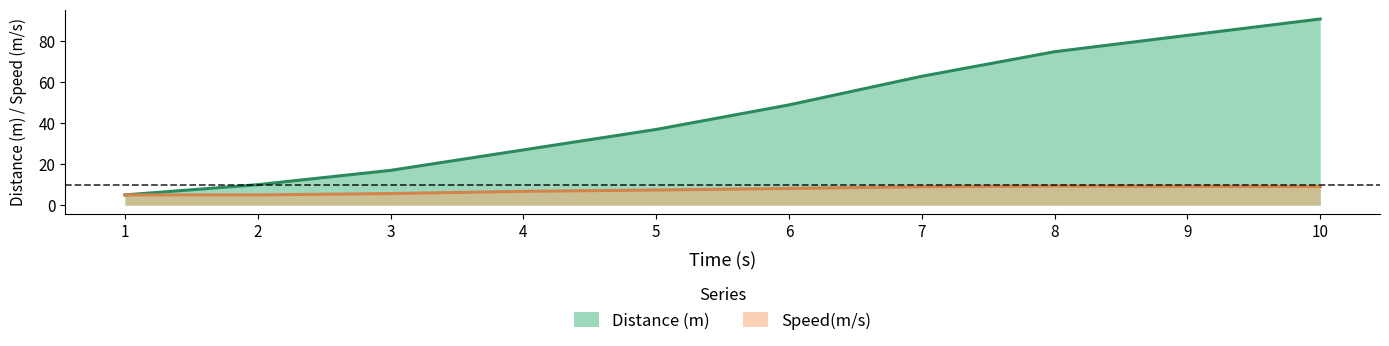

Which series changed the most between 2 and 10?

Distance (m)